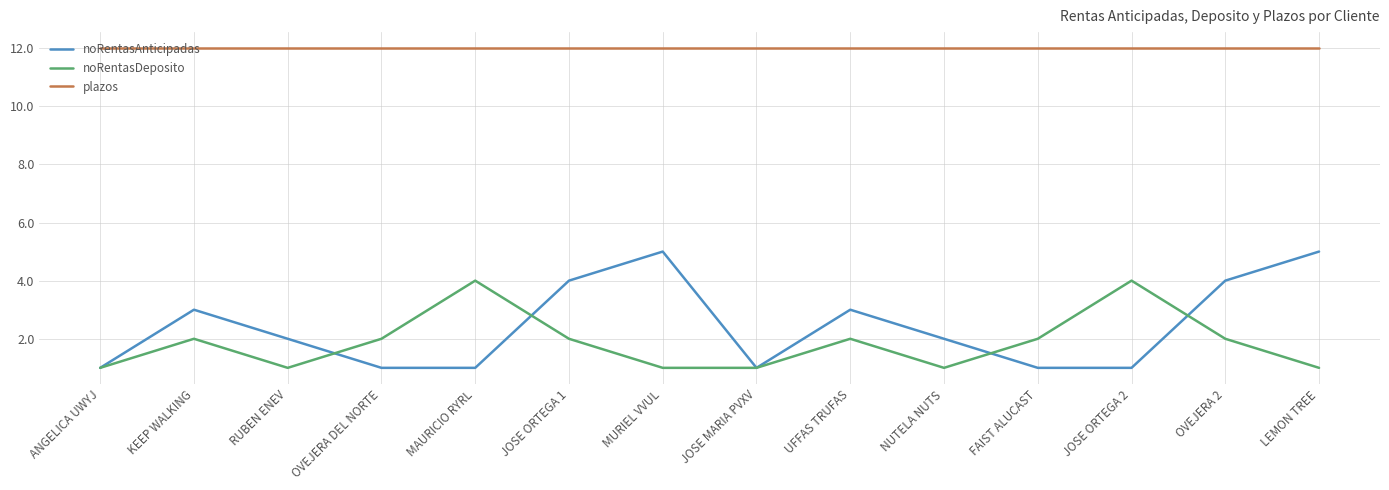

What is the difference between the second highest and minimum values in the noRentasAnticipadas series?

4